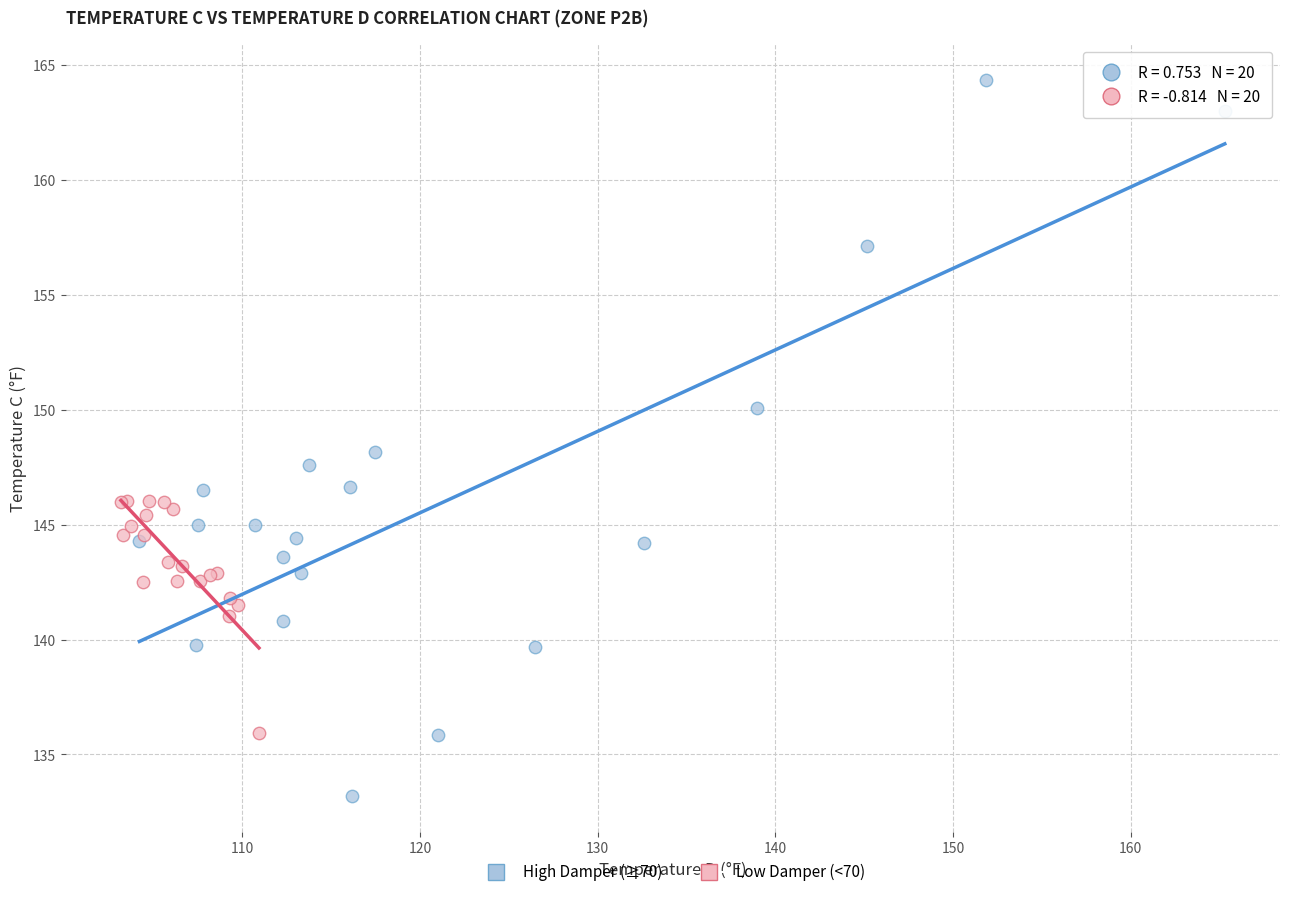

Which series contains the highest Y value?

High Damper (≥70)